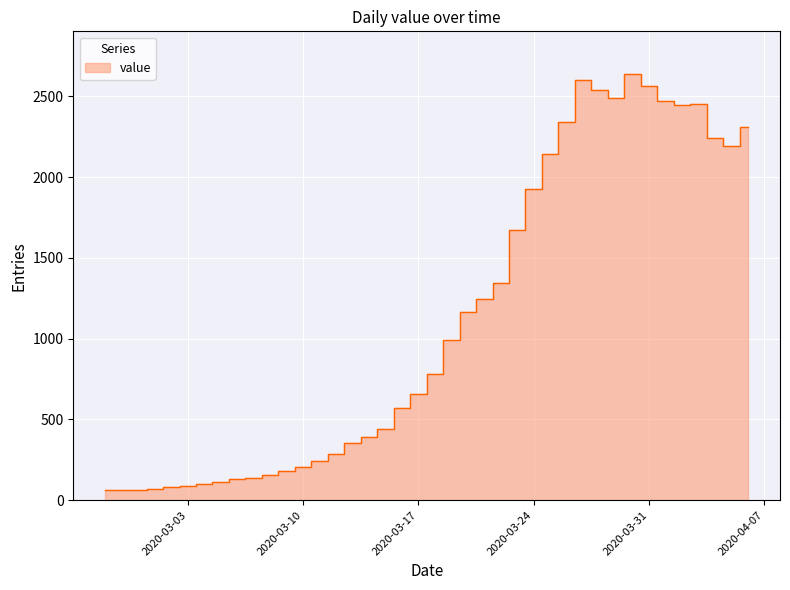

What is the smallest value displayed?

61